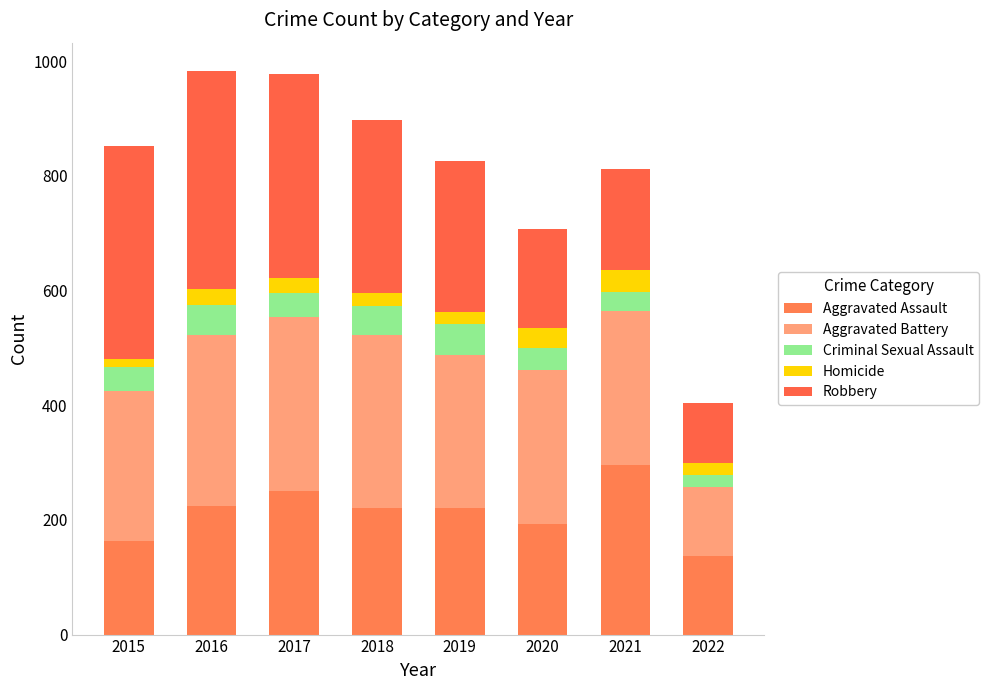

Are the bars grouped side by side (vs. stacked)?

No